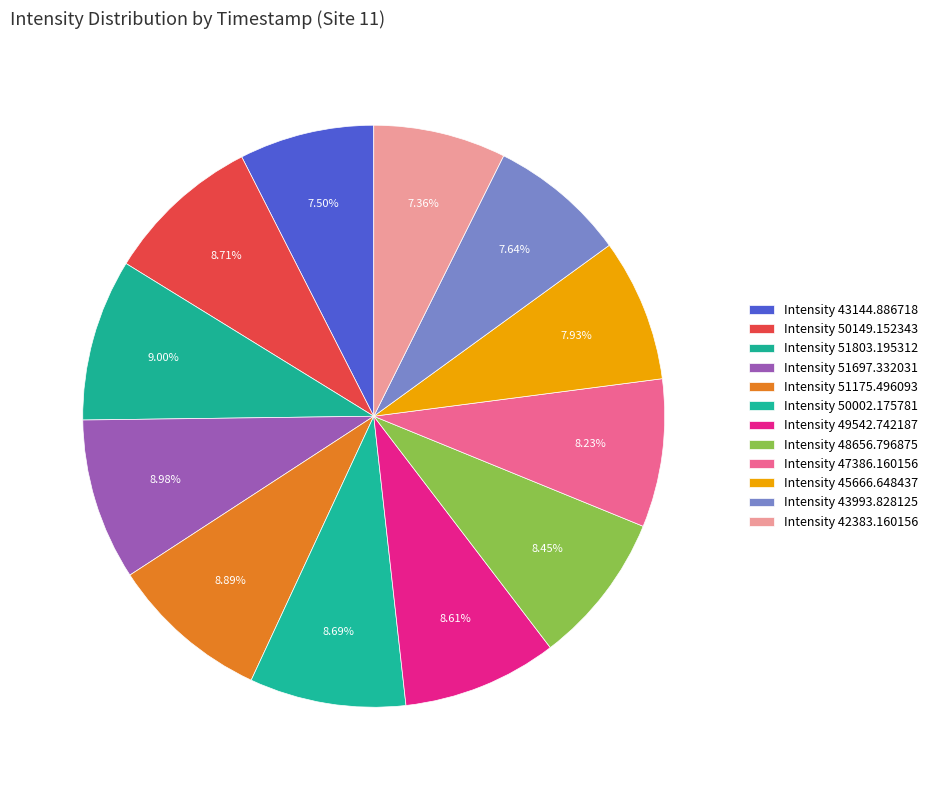

Count the number of slices in the pie.

12